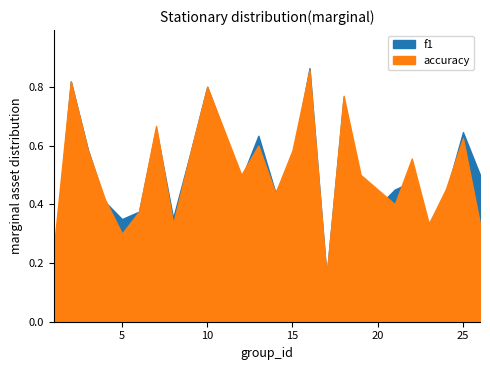

True or false: f1 has a value of 0.9 at 16.

True